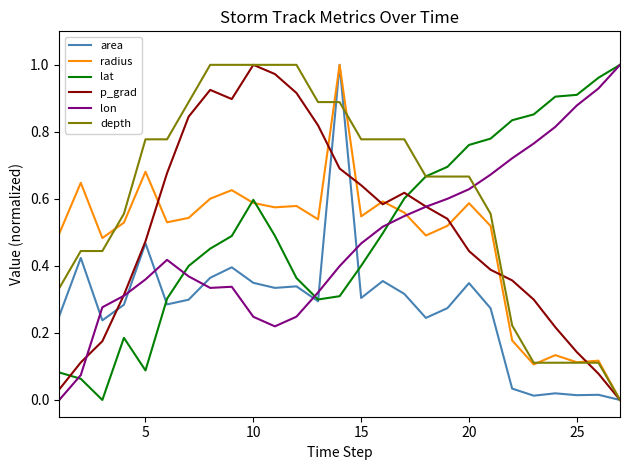

Which series has the largest total across all categories?

depth